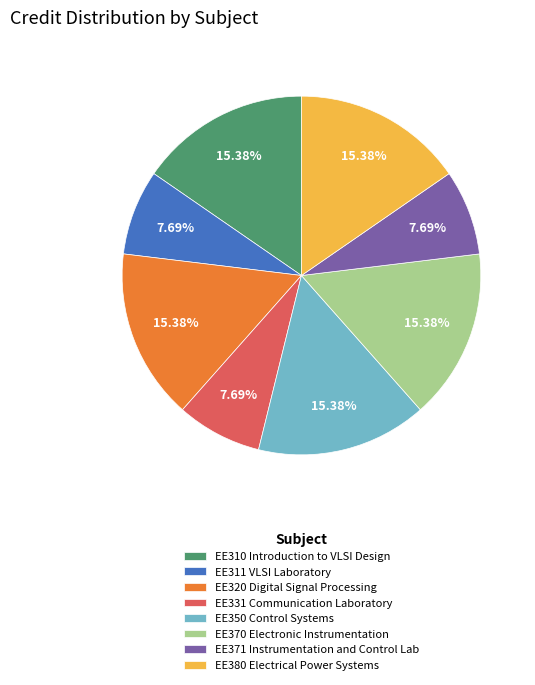

Does EE320 Digital Signal Processing represent more than half of the total?

No